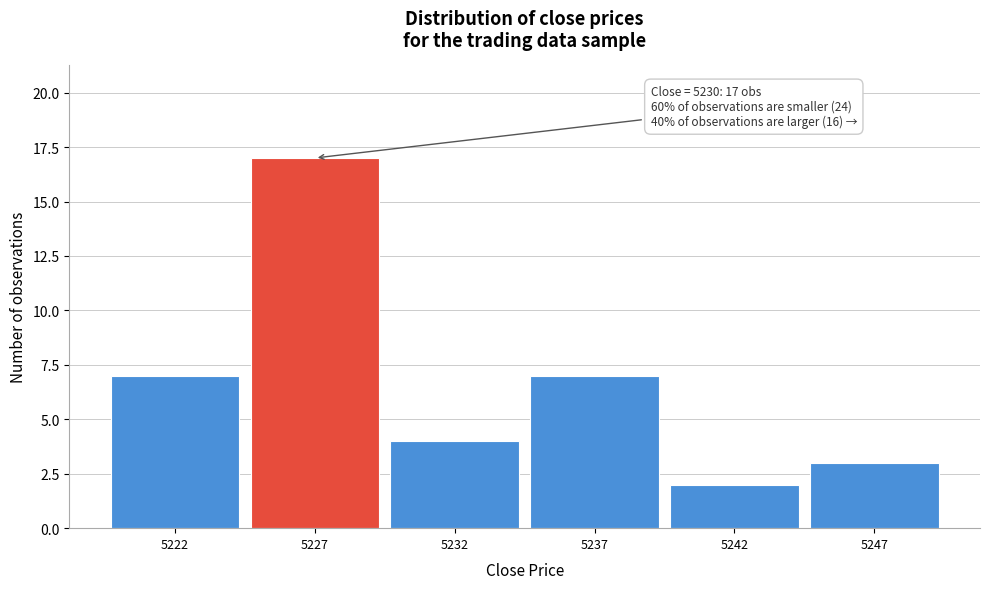

Reading left to right, what are all the values shown in this chart?

5222=7	5227=17	5232=4	5237=7	5242=2	5247=3